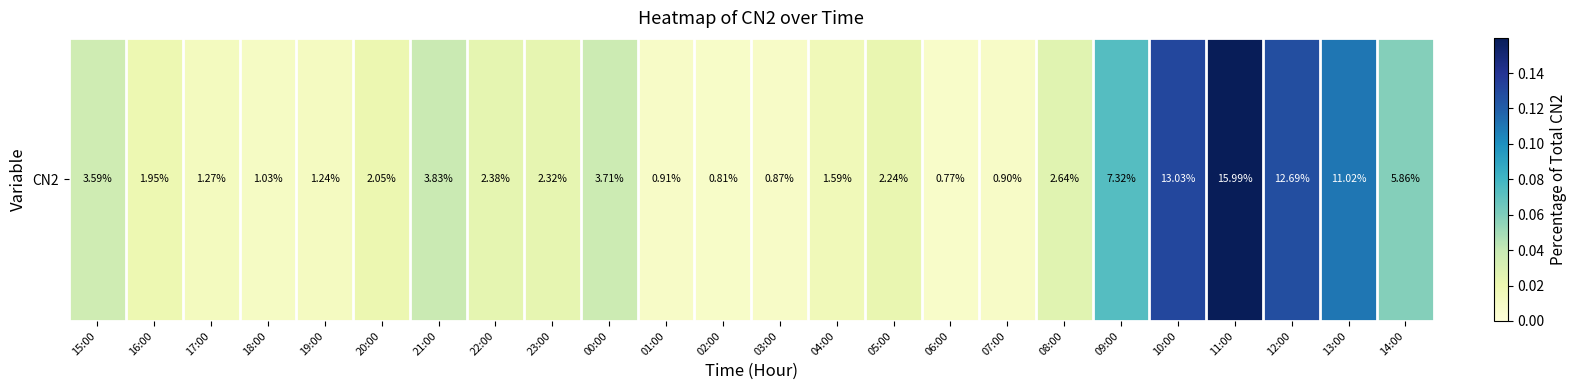

True or false: the data shows 0.0 at 03:00.

False